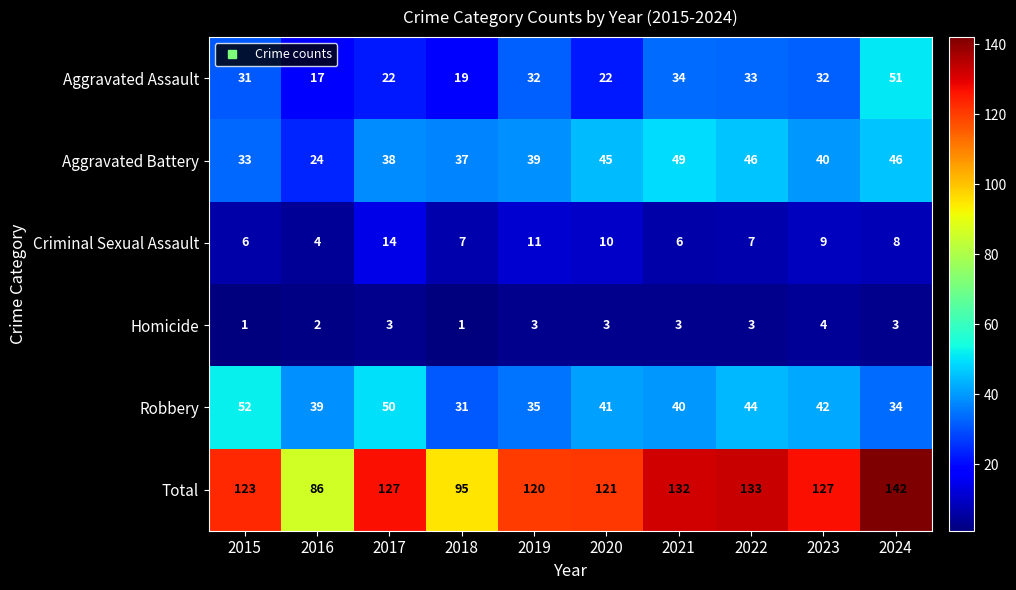

What is the approximate value of Aggravated Assault at 2015, to the nearest 5?

30